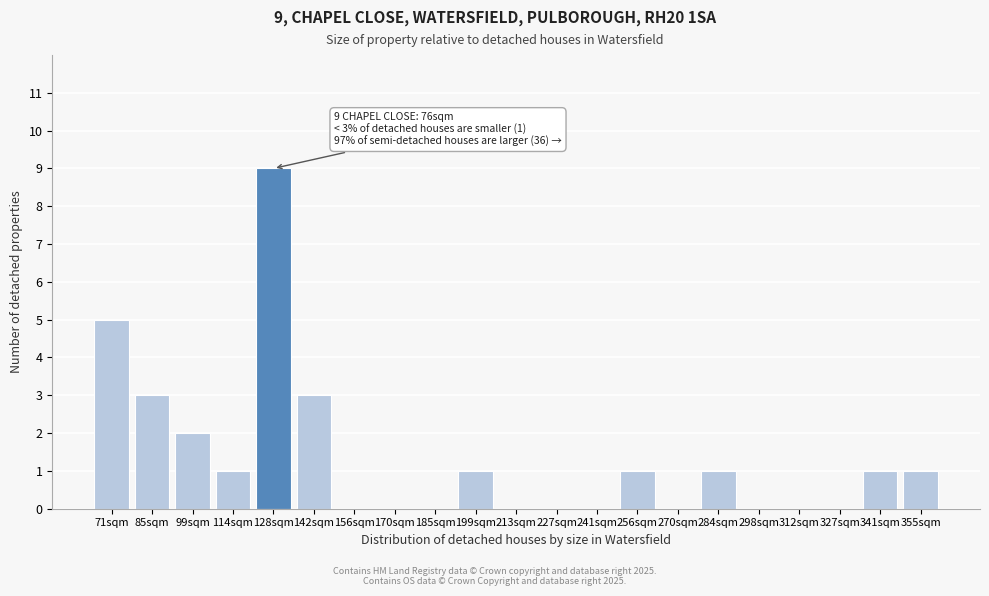

Reading left to right, list all the values displayed in this chart.

71sqm=5	85sqm=3	99sqm=2	114sqm=1	128sqm=9	142sqm=3	156sqm=0	170sqm=0	185sqm=0	199sqm=1	213sqm=0	227sqm=0	241sqm=0	256sqm=1	270sqm=0	284sqm=1	298sqm=0	312sqm=0	327sqm=0	341sqm=1	355sqm=1